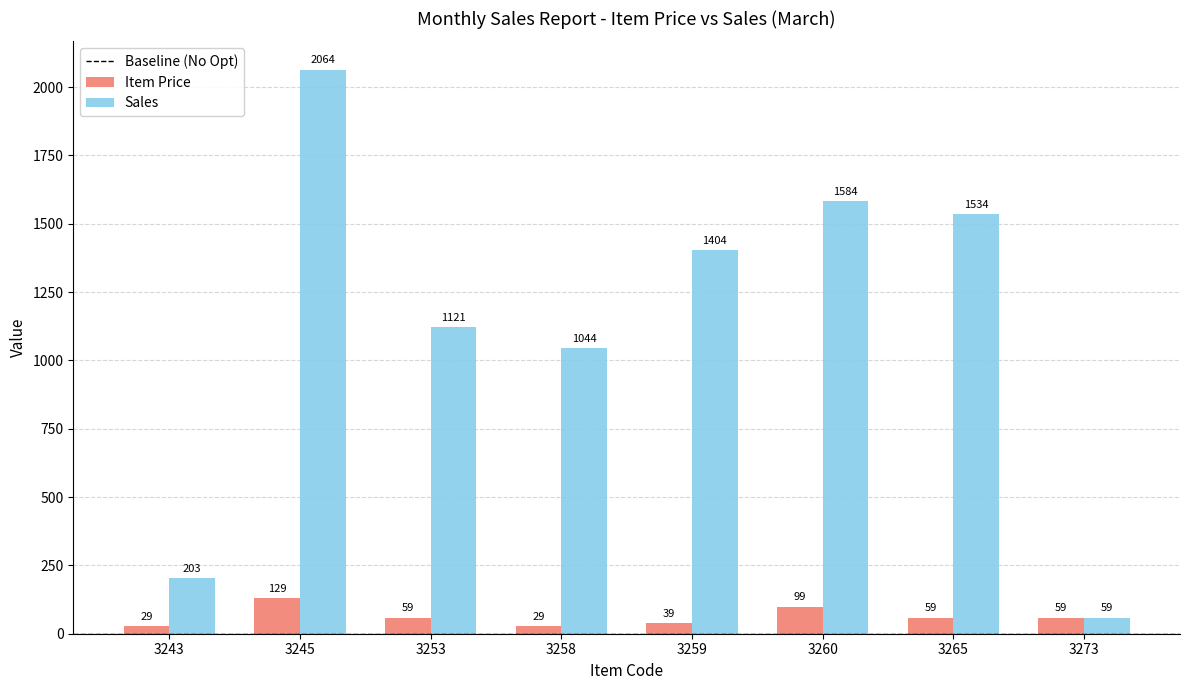

What is the difference between the maximum and second lowest values in the Item Price series?

100